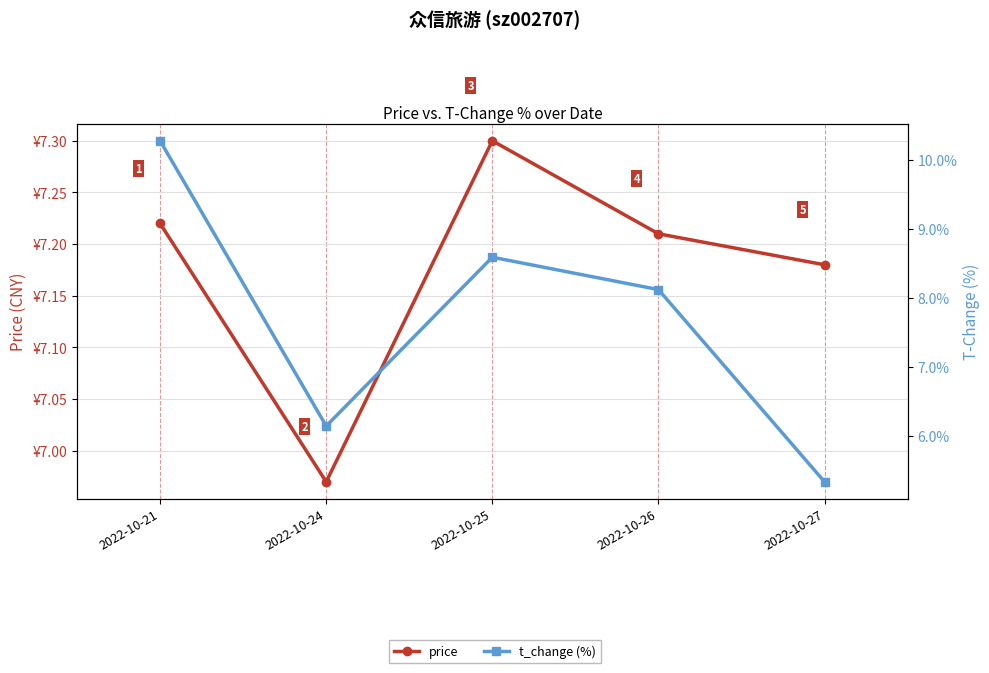

Reading left to right, extract all data points from this chart.

price: 7.2	7.0	7.3	7.2	7.2
t_change (%): 10.3	6.1	8.6	8.1	5.3